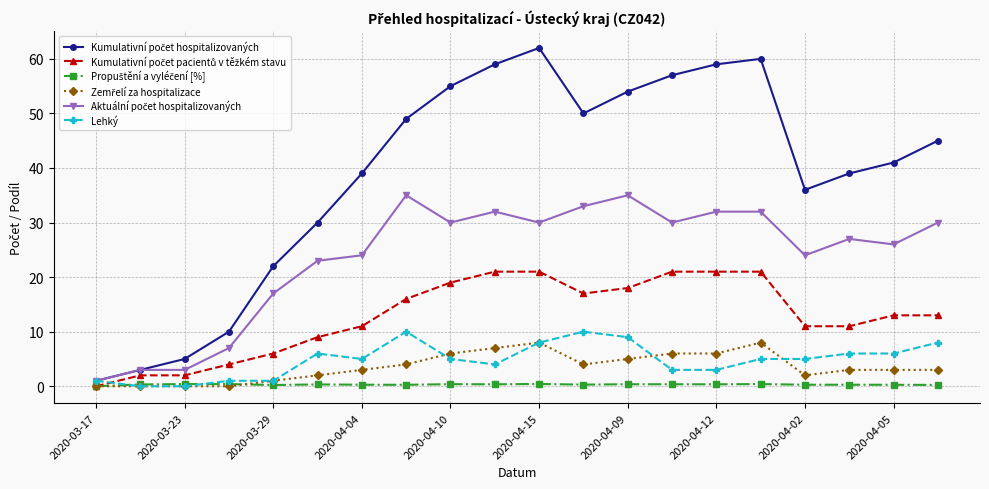

What is the value of the Lehký point at the 7th from the left?

5.0